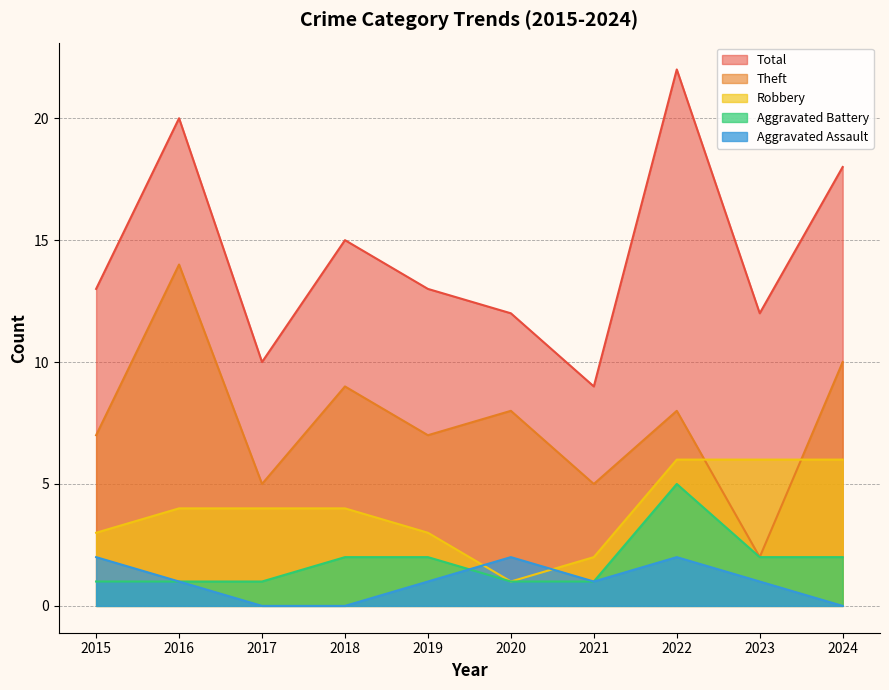

Does the chart display data point markers on the line(s)?

No